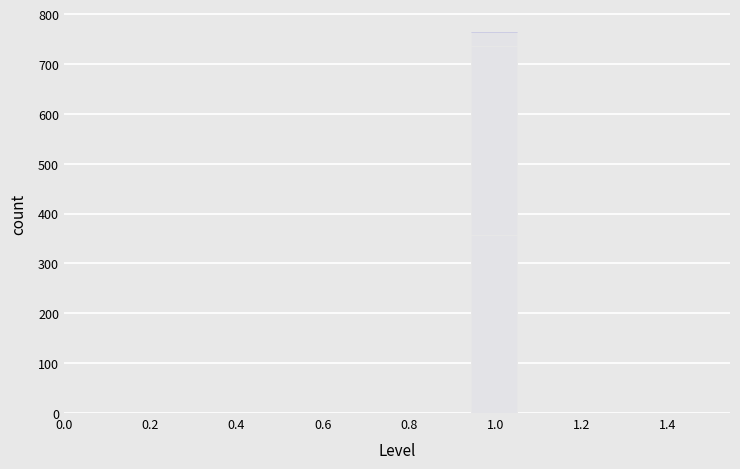

Which range on the x-axis has the tallest bar?

0.94 to 1.06